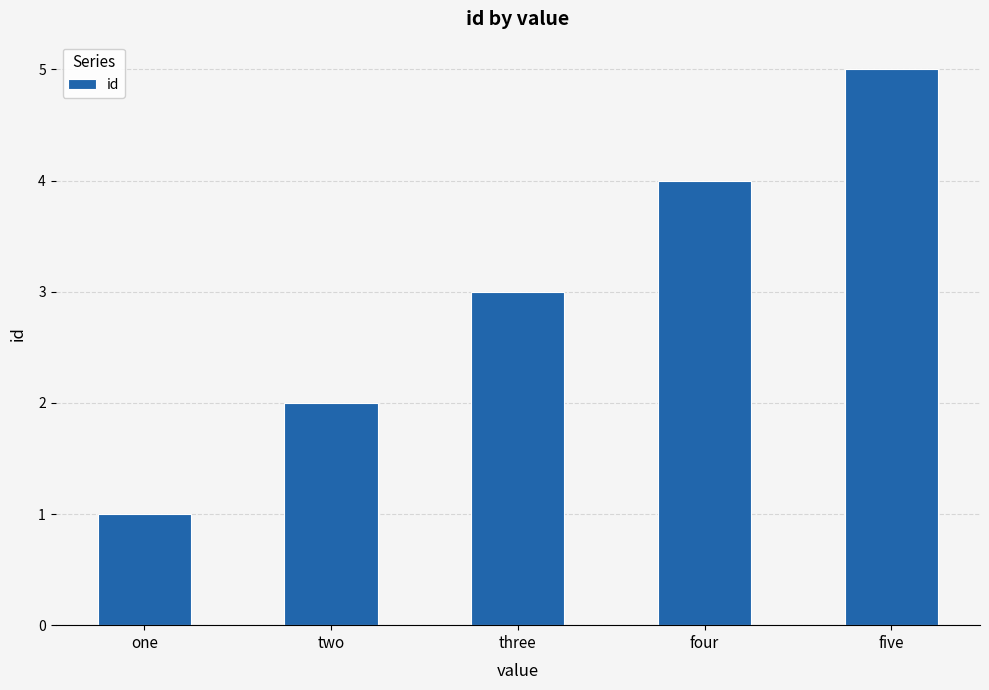

How many bars are there in total?

5